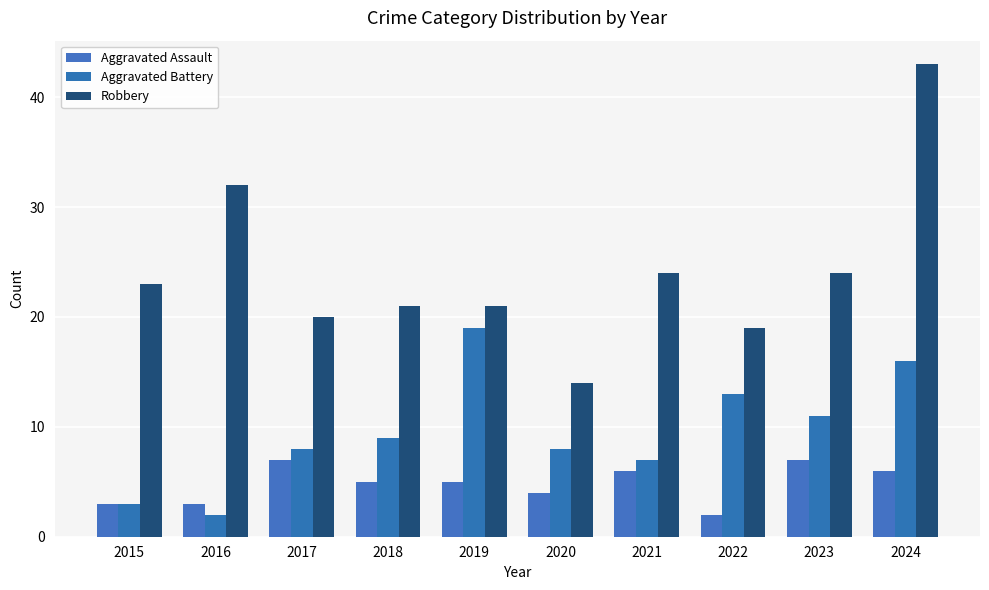

Where does the Aggravated Assault series first go above 5?

2017